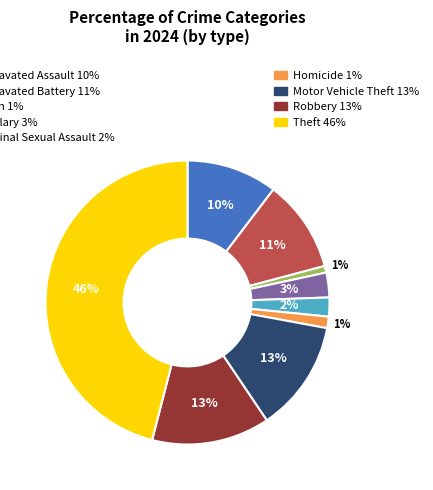

Does any single category account for the majority?

No